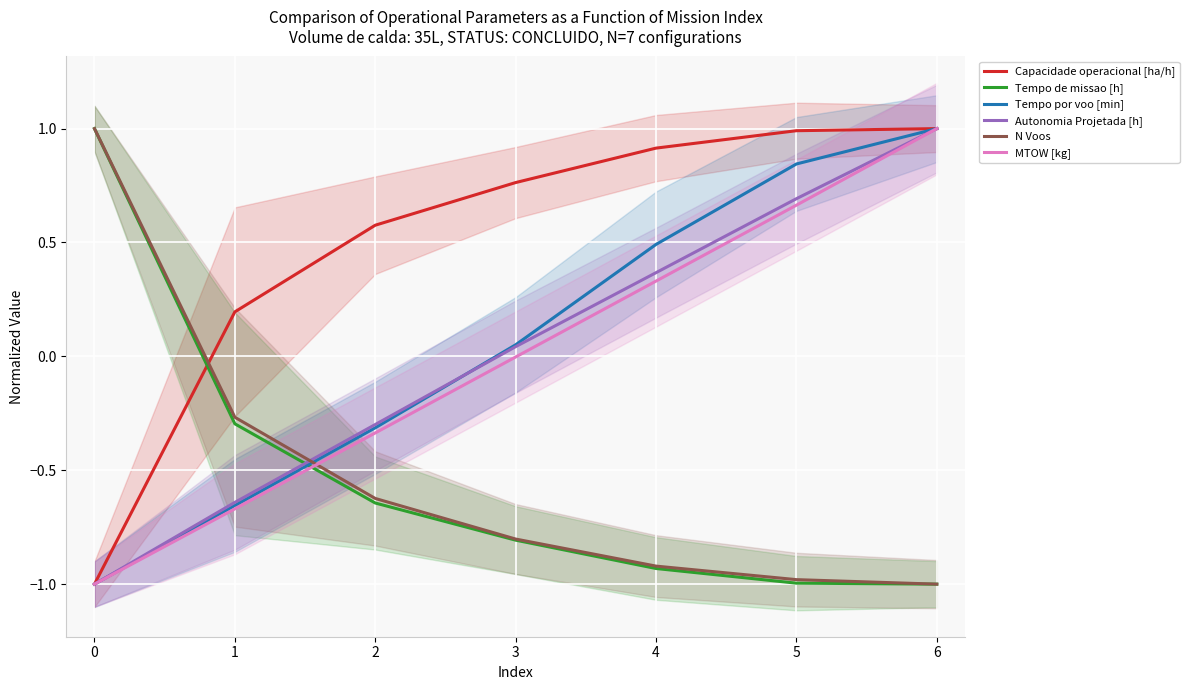

List the series in order of their peak value, highest first.

N Voos, Tempo por voo [min], MTOW [kg], Tempo de missao [h], Autonomia Projetada [h], Capacidade operacional [ha/h]